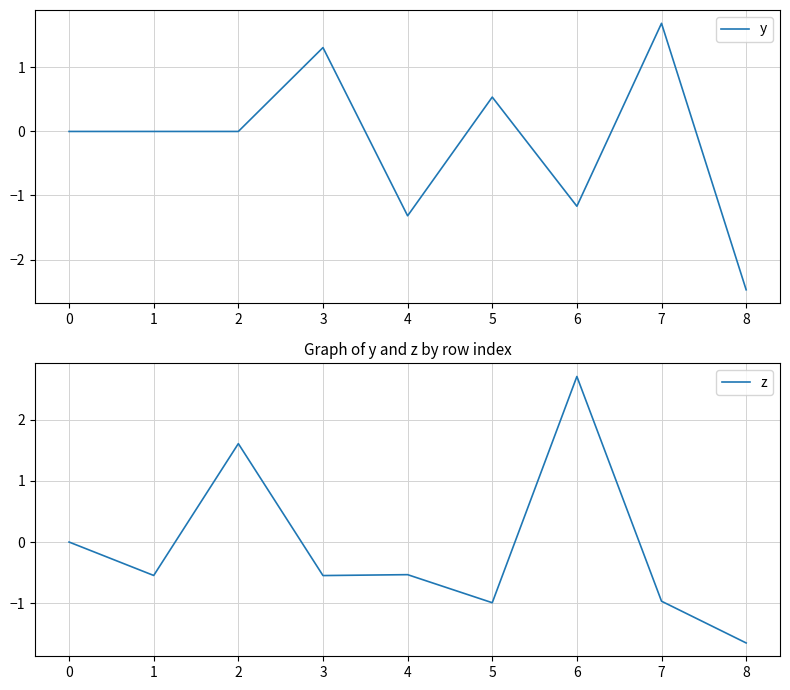

Which series has the largest total across all categories?

z